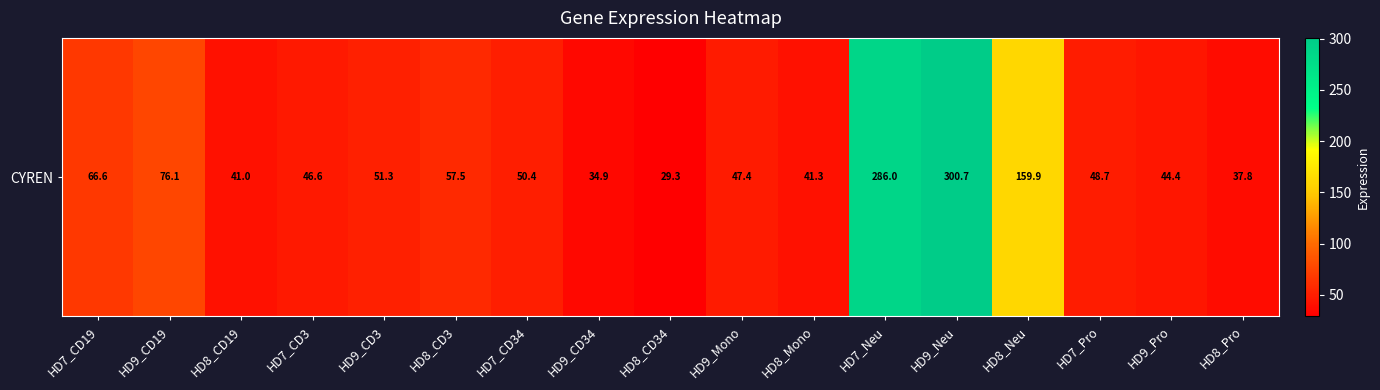

What is the difference between the second highest and second lowest values?

251.1